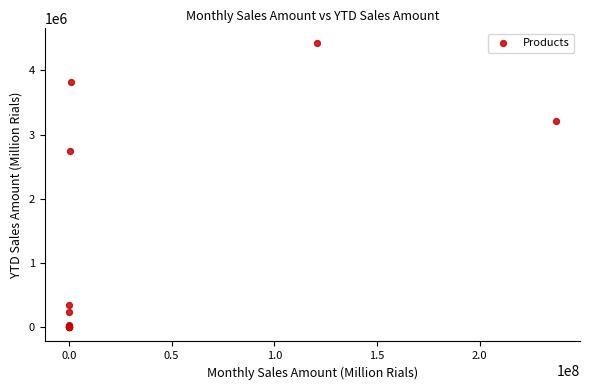

What Y value in the scatter plot is closest to 2216996?

2743052